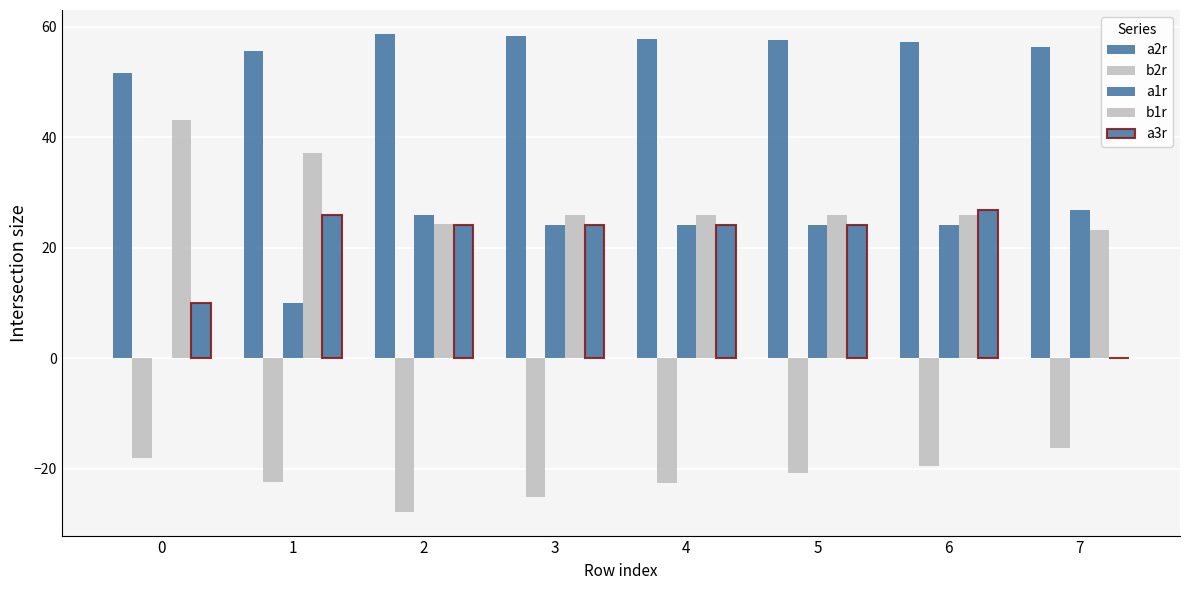

How many distinct data groups are displayed?

5